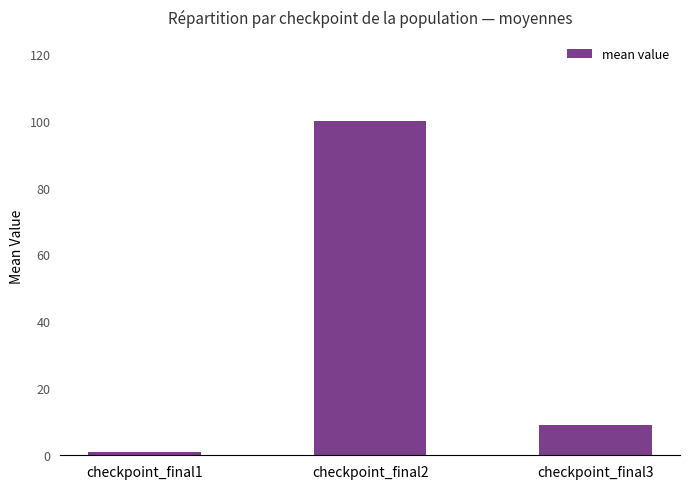

How many series are shown in this chart?

1